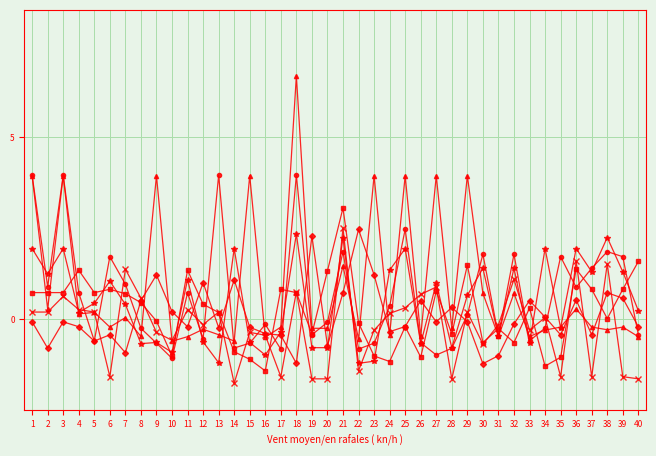

At which category is the sum across all series the highest?

18